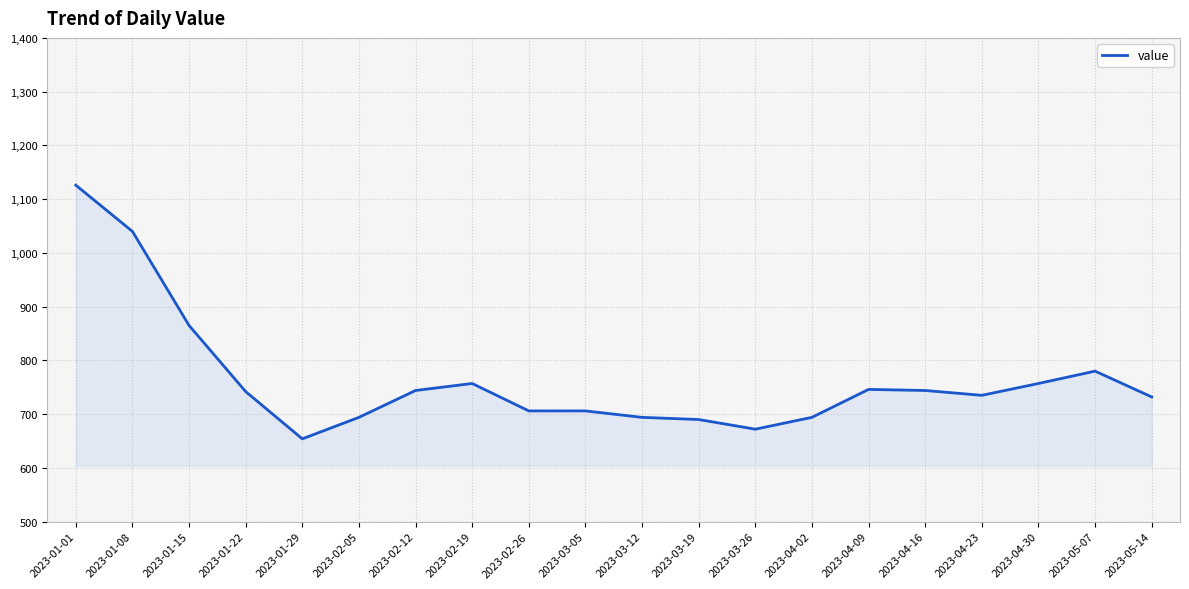

How many lines are shown in the chart?

1